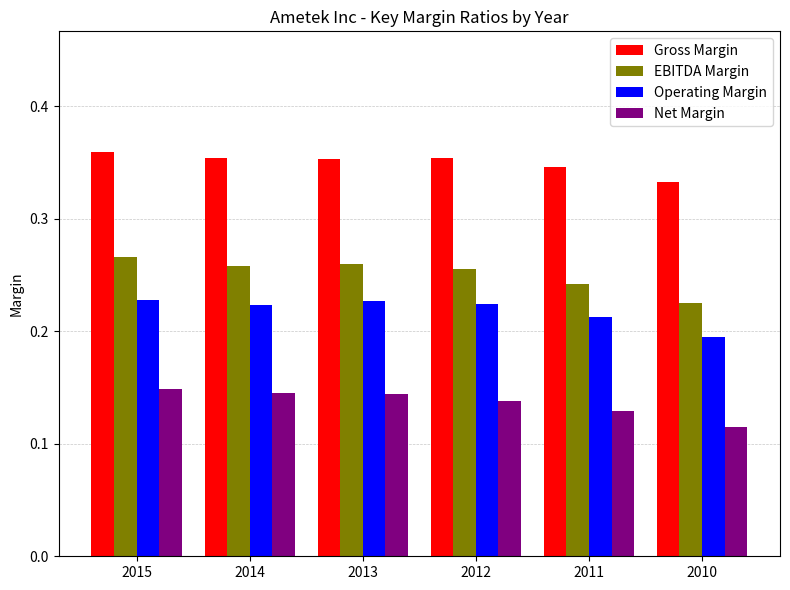

Is it true that EBITDA Margin equals 0.1 at 2013?

False